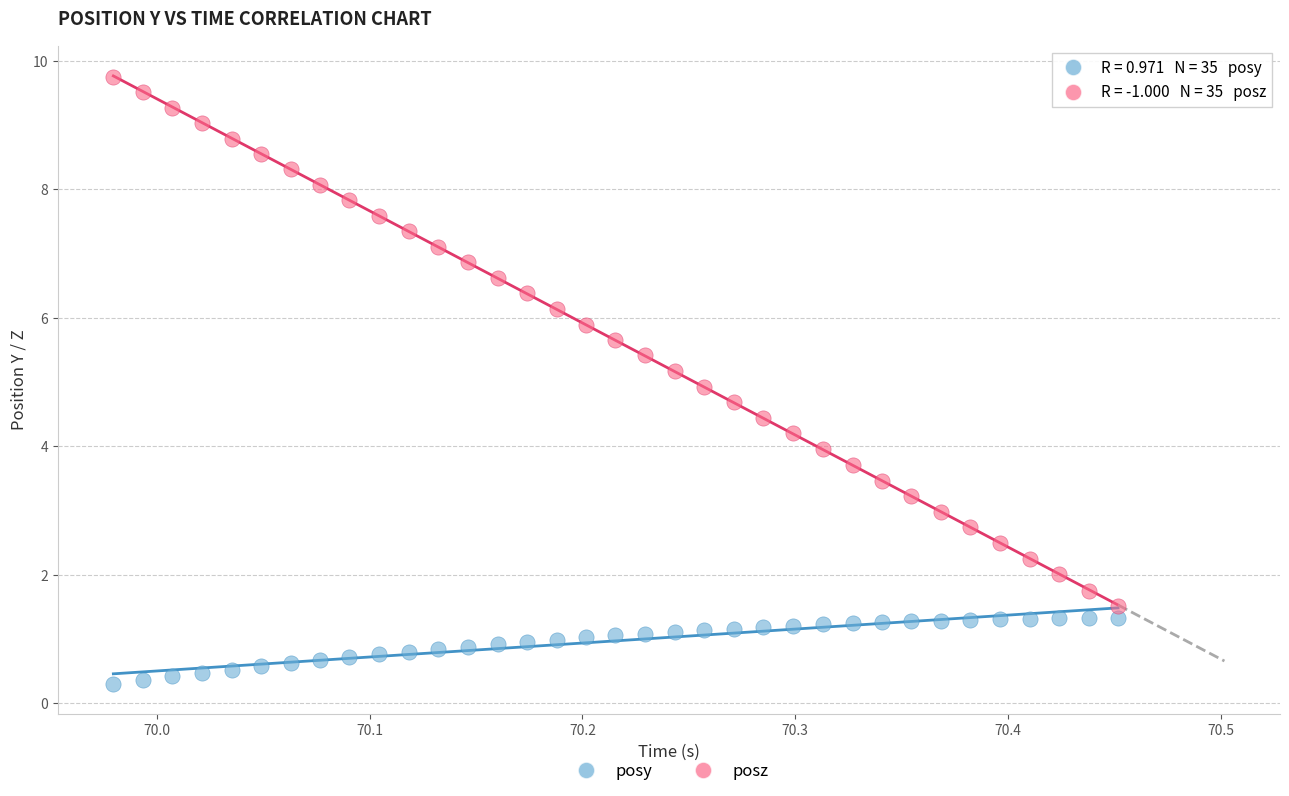

Which series contains the lowest Y value?

posy